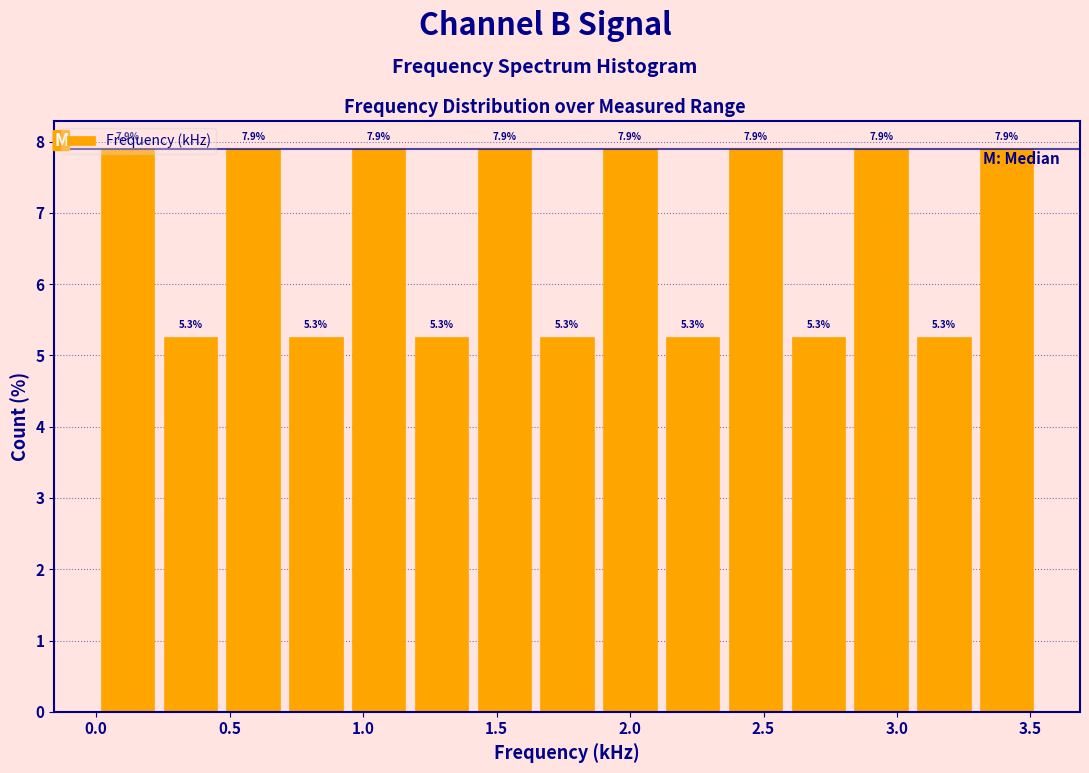

How tall is the bar that spans 1.40 to 1.65 on the x-axis? The bar edges are not printed on the chart, so give them approximately, as read against the axis.

7.9